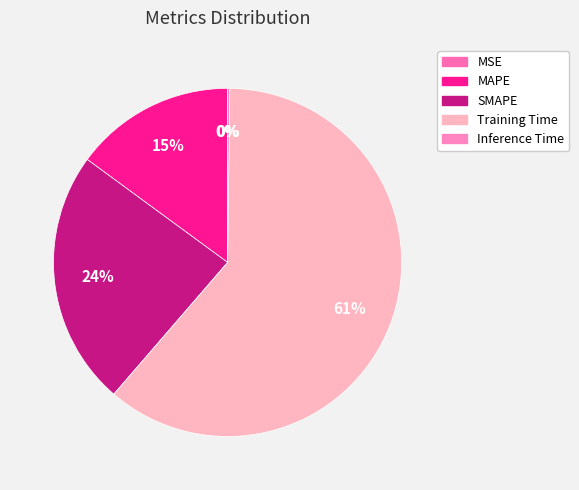

The Inference Time slice represents 0% of the pie. True or false?

True